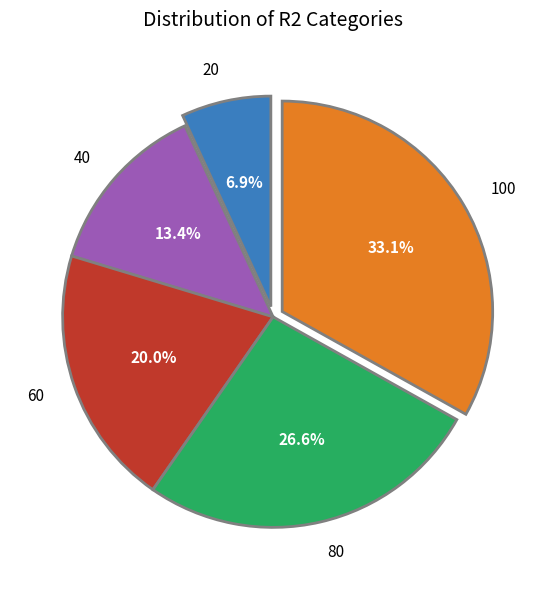

Rank the categories by value from highest to lowest.

100, 80, 60, 40, 20